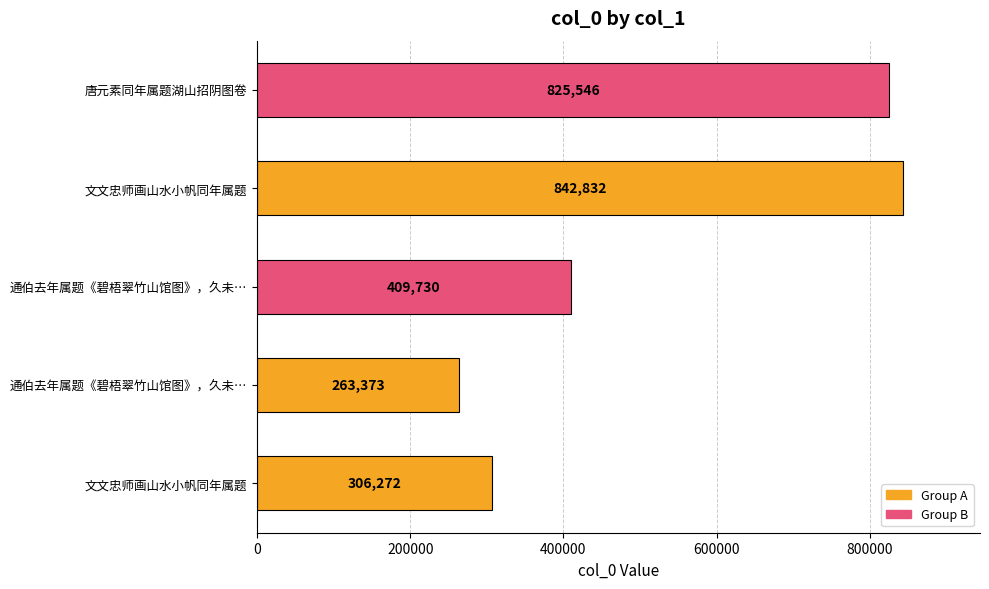

Count the number of data series in this chart.

1